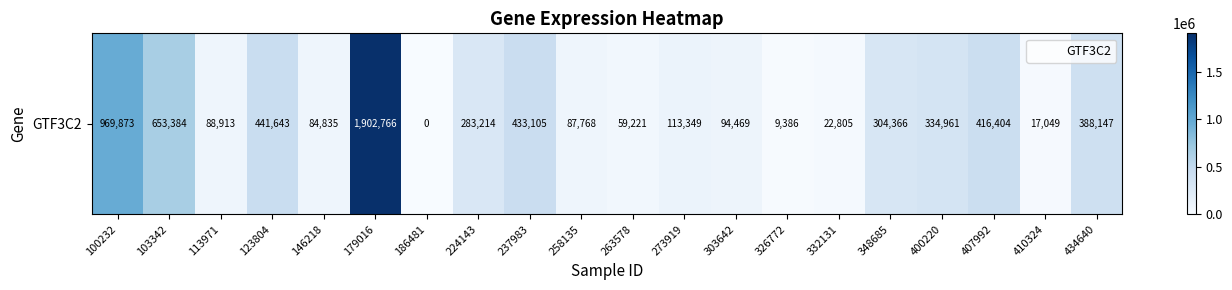

What value does the data have at 407992?

416404